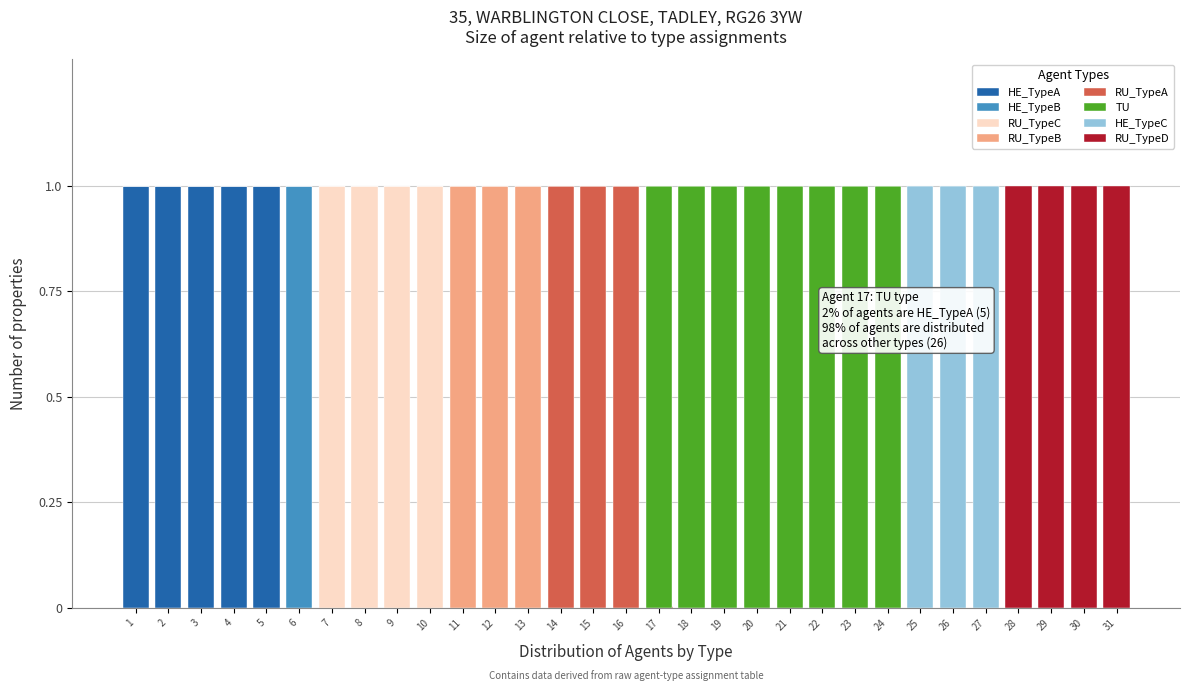

The value of HE_TypeA at 17 is 0. True or false?

True